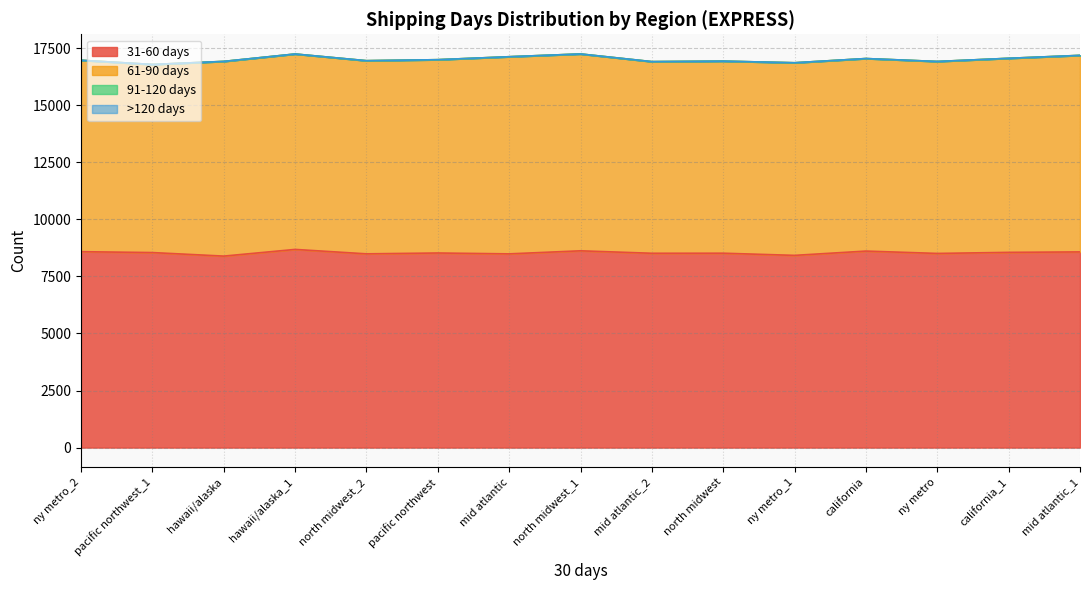

Rank the series by their maximum value, from lowest to highest.

91-120 days, >120 days, 61-90 days, 31-60 days